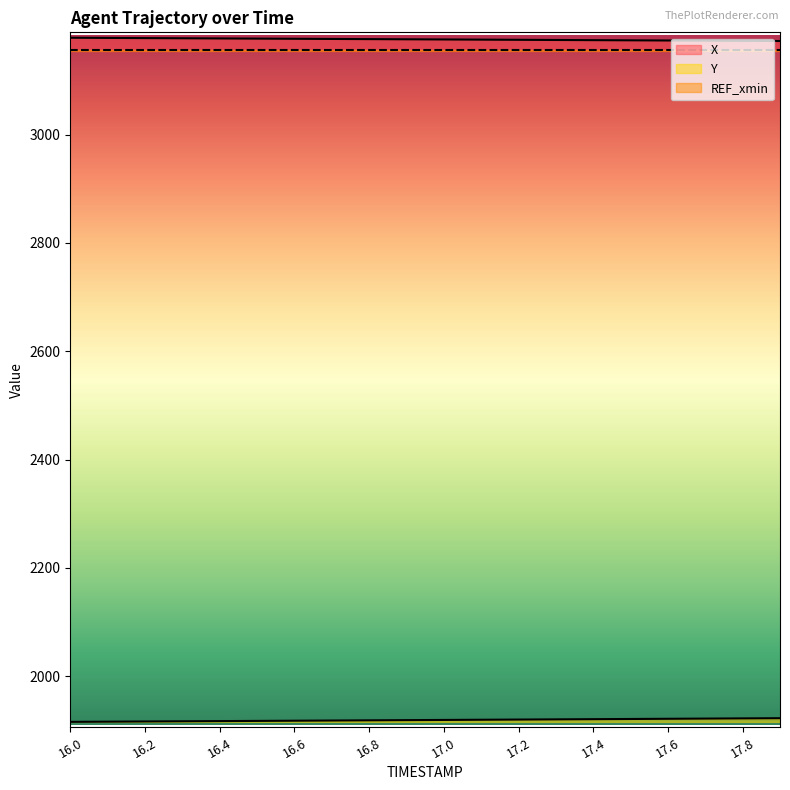

True or false: X and Y intersect in this chart.

False